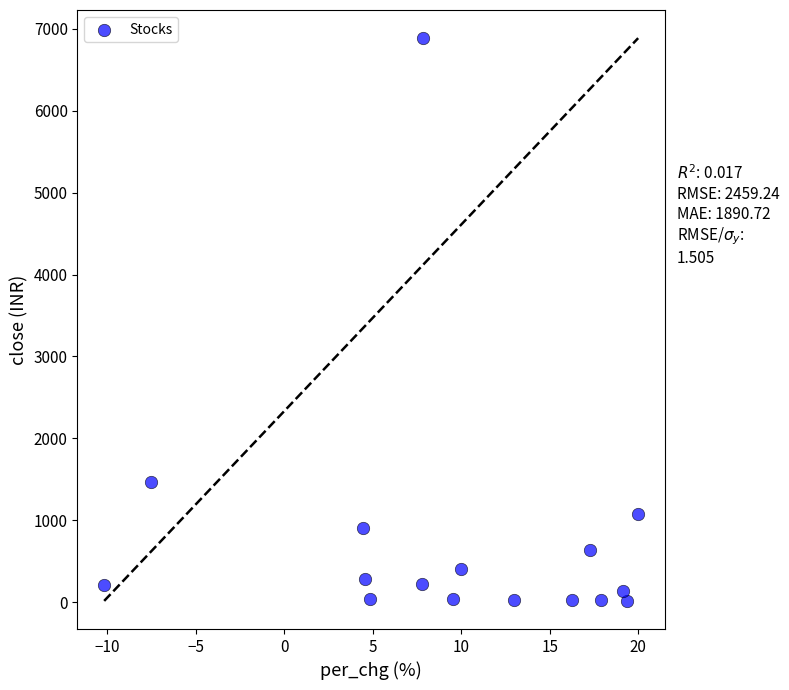

What is the range of X values (max minus min)?

30.2